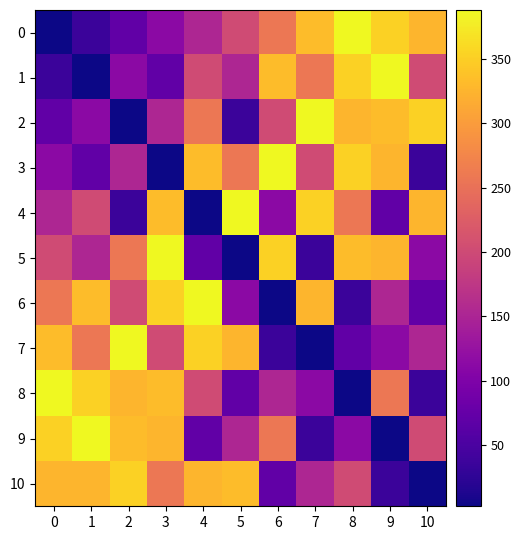

What is the difference between the highest and lowest values at 2?

385.6